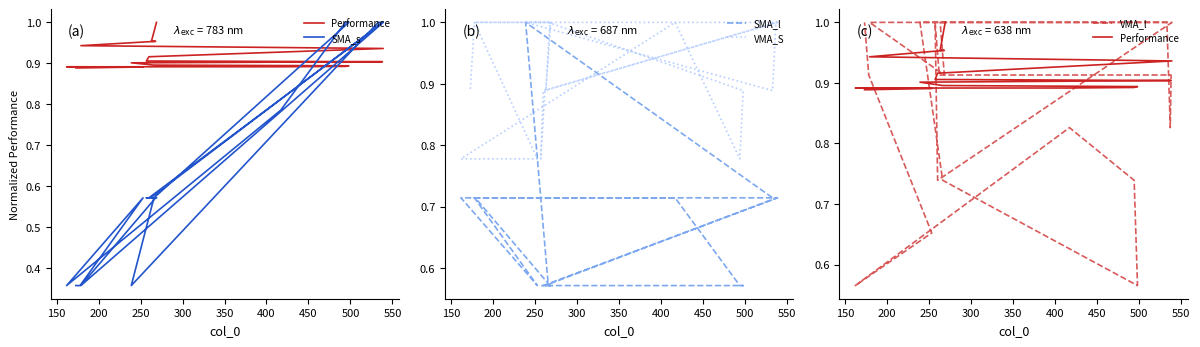

Reading left to right, transcribe all the data shown in this chart.

Performance: 1.0	1.0	1.0	0.9	0.9	0.9	0.9	0.9	0.9	0.9	0.9	0.9	0.9	0.9	0.9	0.9	0.9	0.9	0.9	0.9
SMA_s: 0.6	0.6	0.6	0.4	1.0	0.6	0.6	0.6	1.0	1.0	1.0	0.4	0.6	1.0	1.0	0.8	0.4	0.6	0.4	0.4
SMA_l: 0.6	0.6	0.6	0.7	0.7	0.6	0.6	0.6	0.7	0.7	0.7	1.0	0.6	0.6	0.6	0.7	0.7	0.6	0.7	0.7
VMA_S: 1.0	0.9	1.0	1.0	1.0	0.9	0.8	0.9	1.0	1.0	0.9	1.0	1.0	0.9	0.8	1.0	0.8	0.8	1.0	0.9
VMA_l: 1.0	1.0	0.9	1.0	1.0	0.7	1.0	0.9	0.9	0.8	1.0	1.0	0.7	0.6	0.7	0.8	0.6	0.7	0.9	1.0